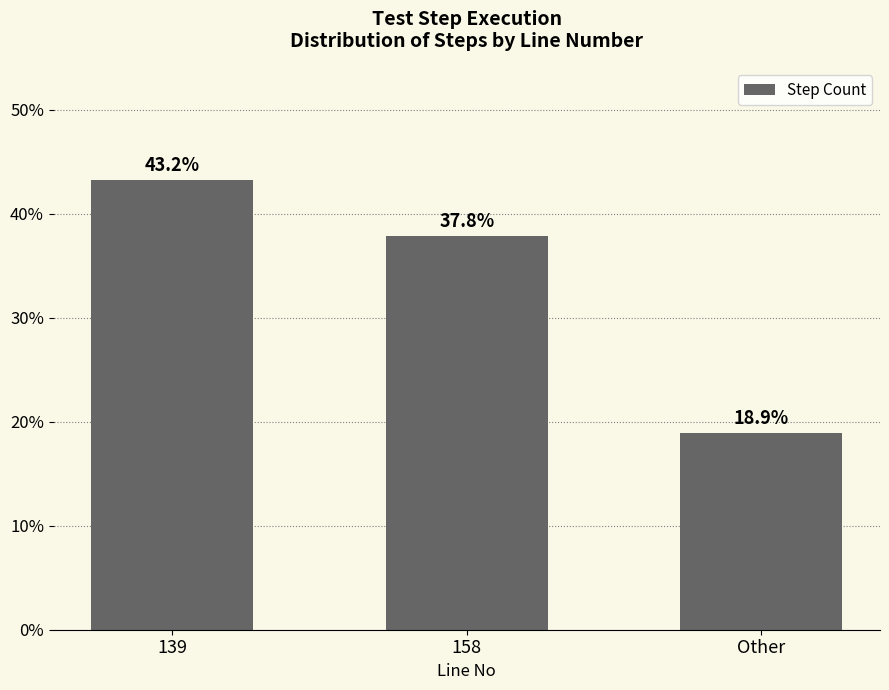

Which has a higher value, 139 or 158?

139